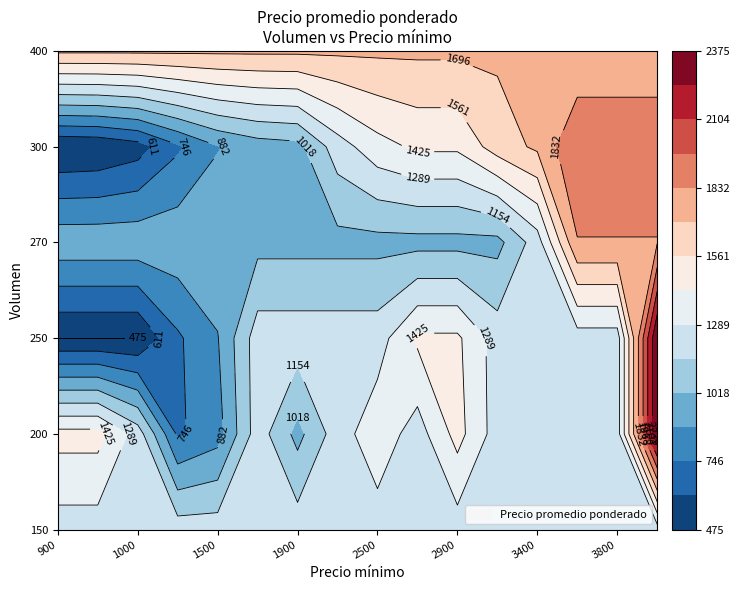

Rank the series at 1400 from highest to lowest value.

400, 150, 270, 200, 250, 300